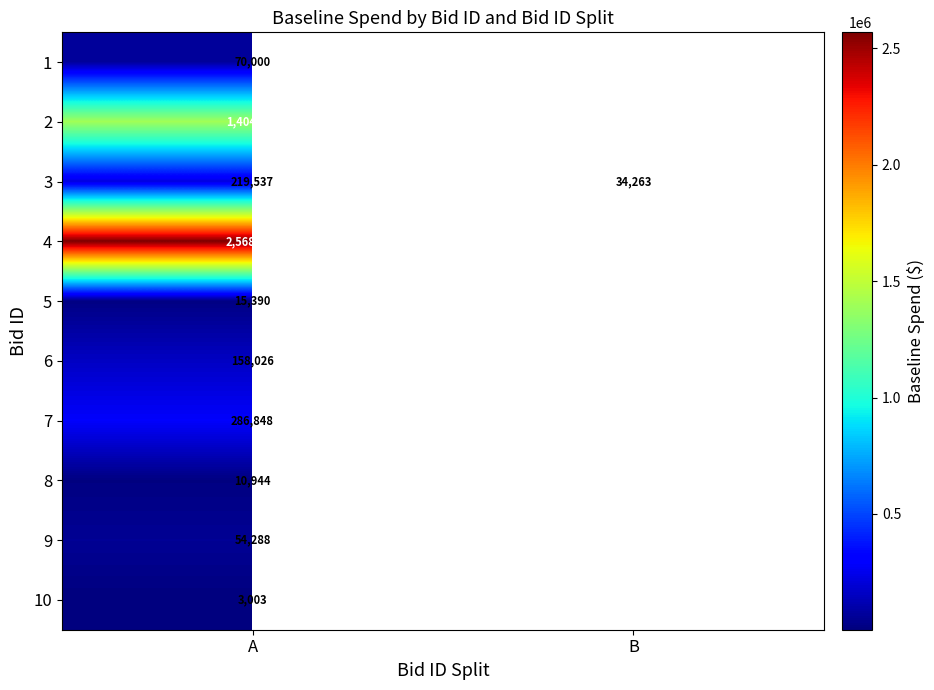

How many categories are shown in the chart?

2